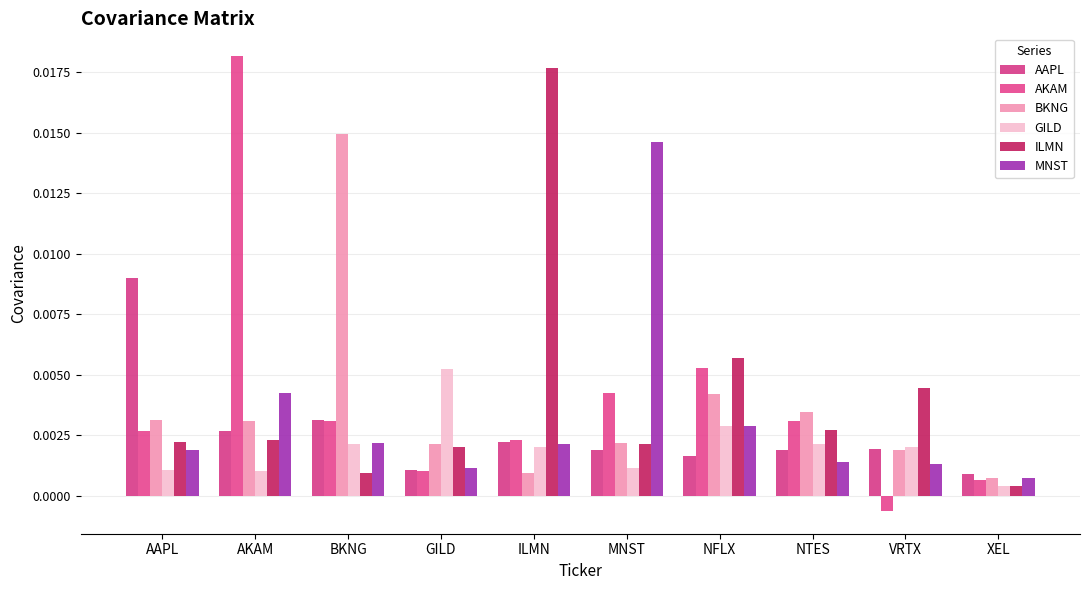

Rank the series by their maximum value, from lowest to highest.

GILD, AAPL, MNST, BKNG, ILMN, AKAM